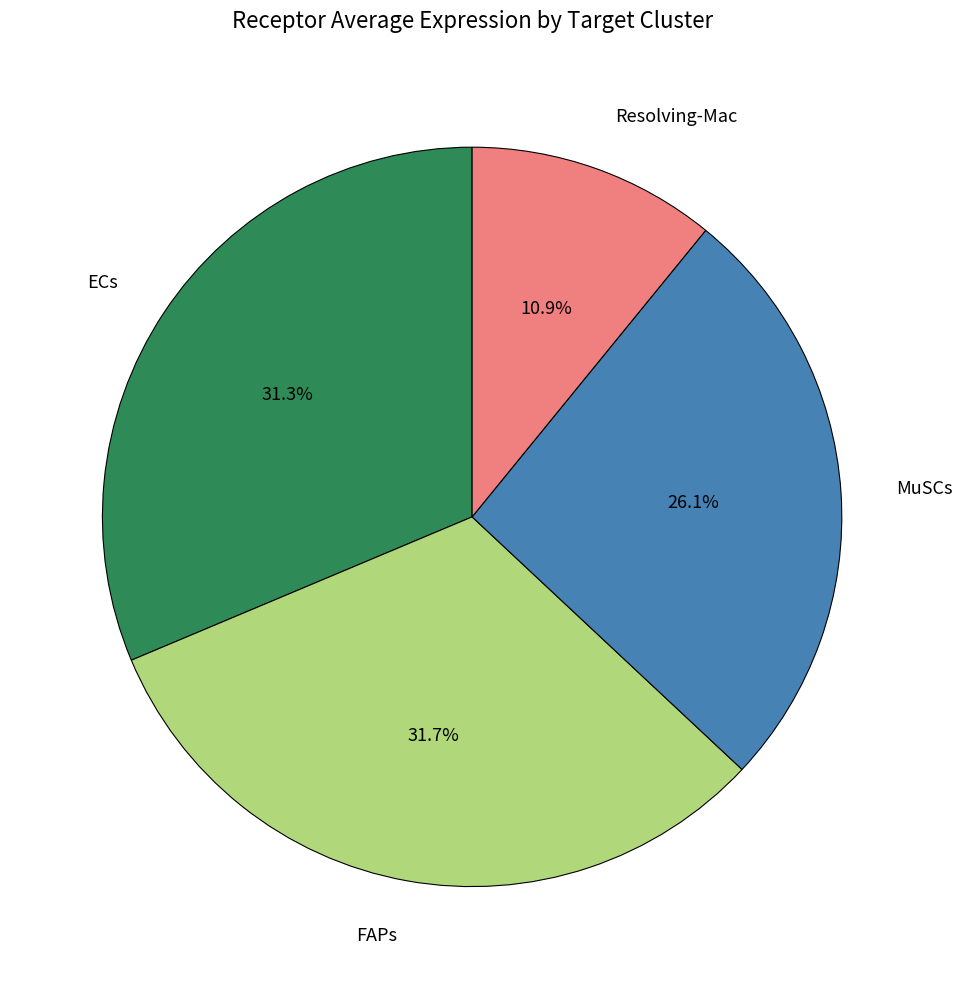

Do Resolving-Mac and MuSCs together represent more than half of the pie?

No